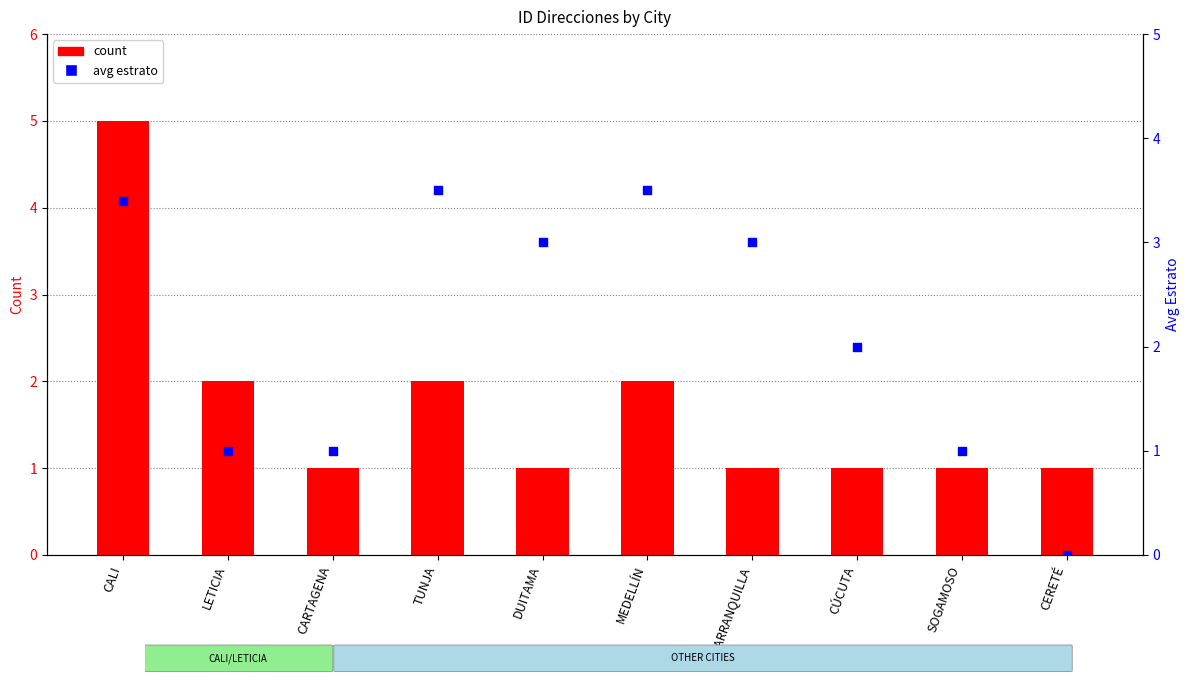

Which series has the largest total across all categories?

avg estrato